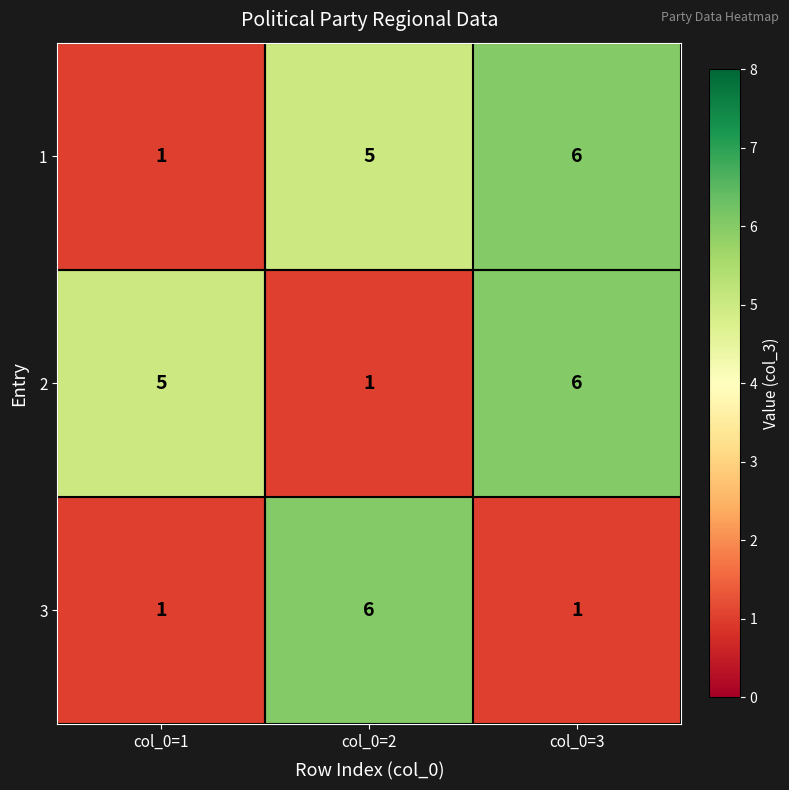

How many 2 values are between 1 and 6?

3